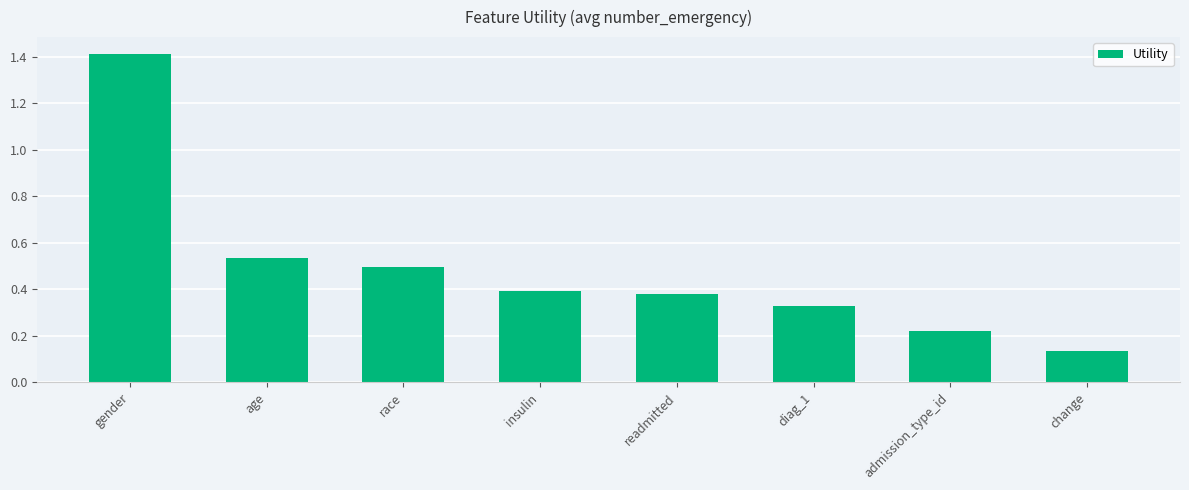

Is it true that the value at readmitted is 0.5?

False